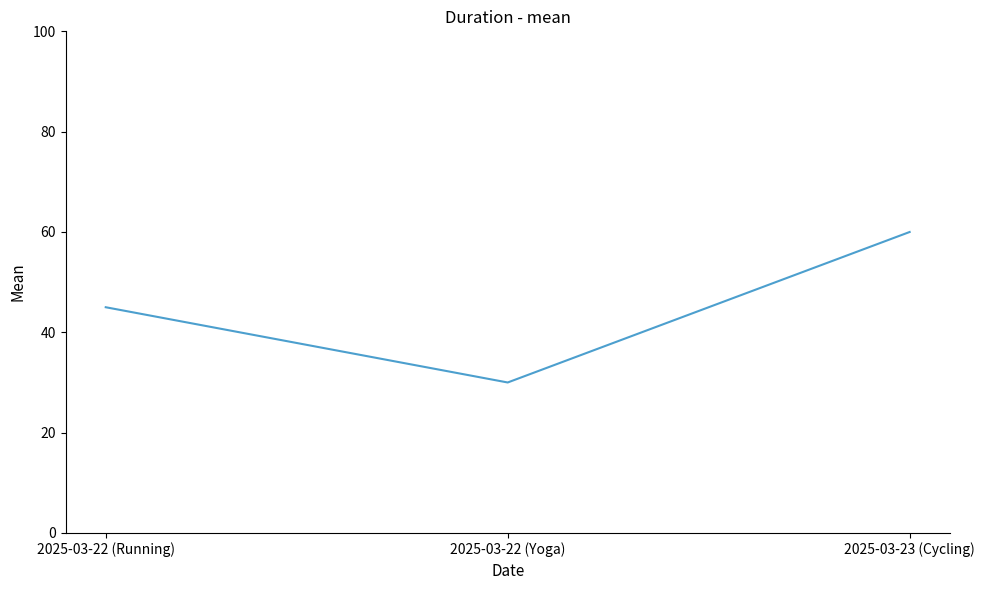

Approximately how many times larger is the value at 2025-03-22 (Yoga) compared to 2025-03-22 (Running)?

0.7